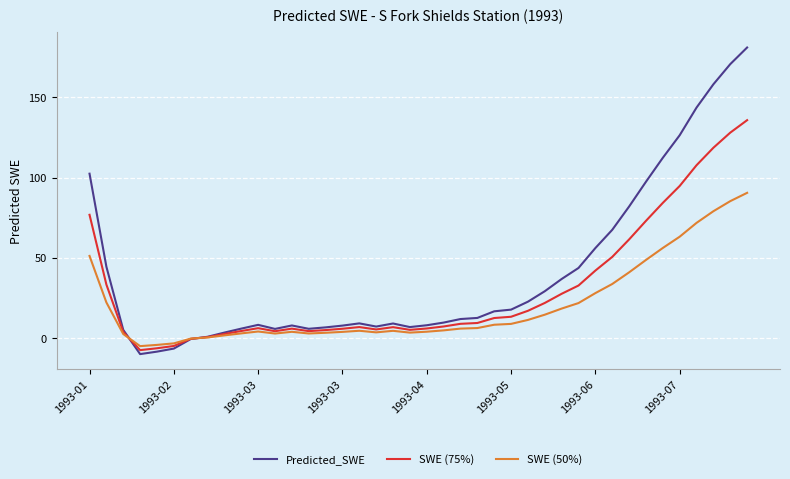

How many series are shown in this chart?

3